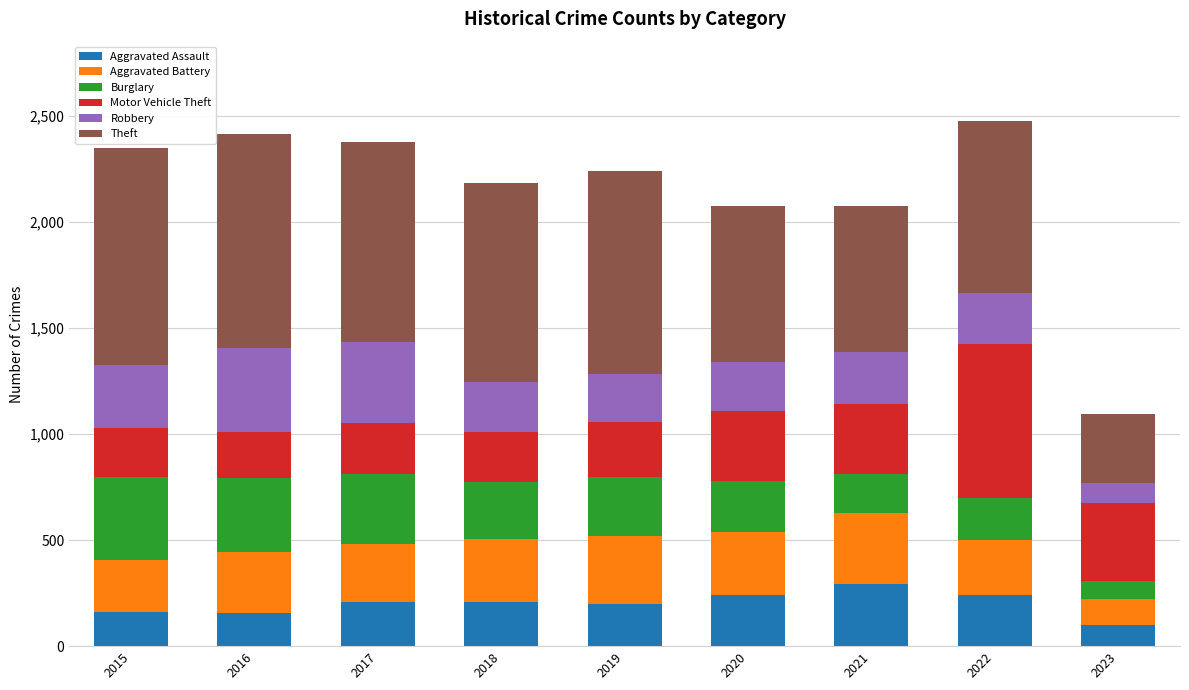

The value of Aggravated Assault at 2019 is 197. True or false?

True